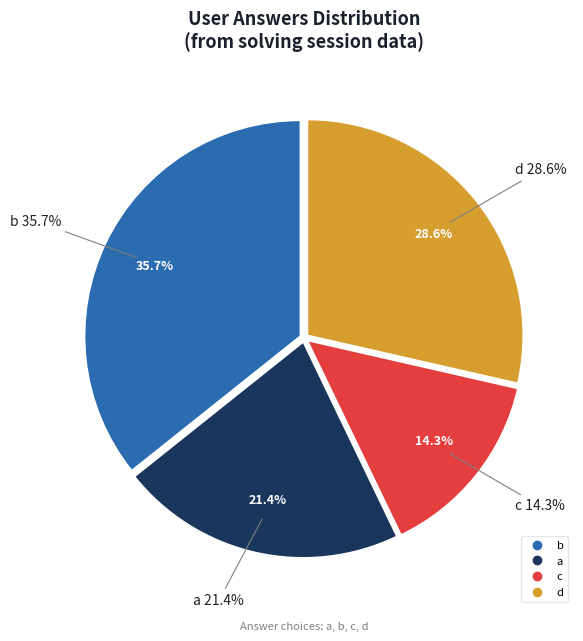

Count the number of slices in the pie.

4